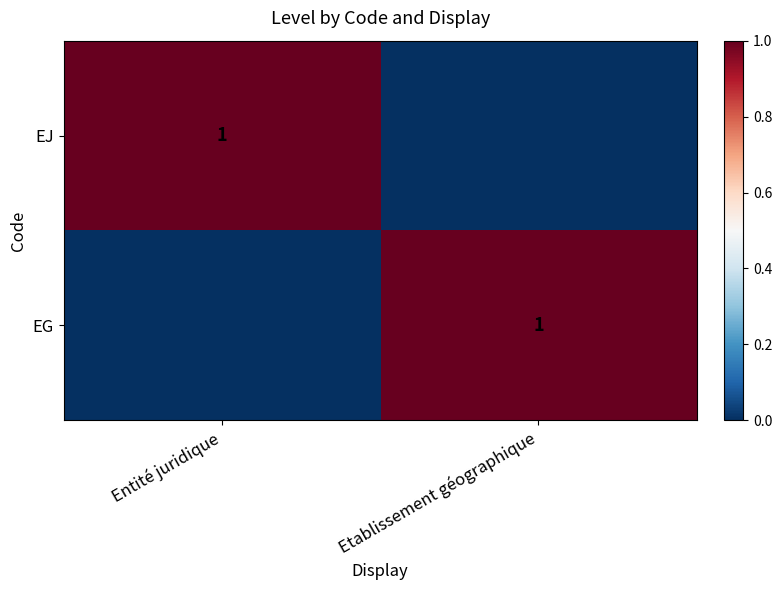

True or false: EJ has a value of 1 at Entité juridique.

True